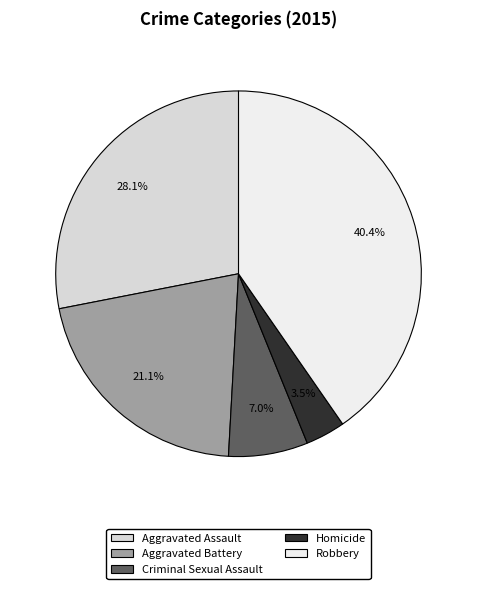

Is Homicide the majority of the pie?

No